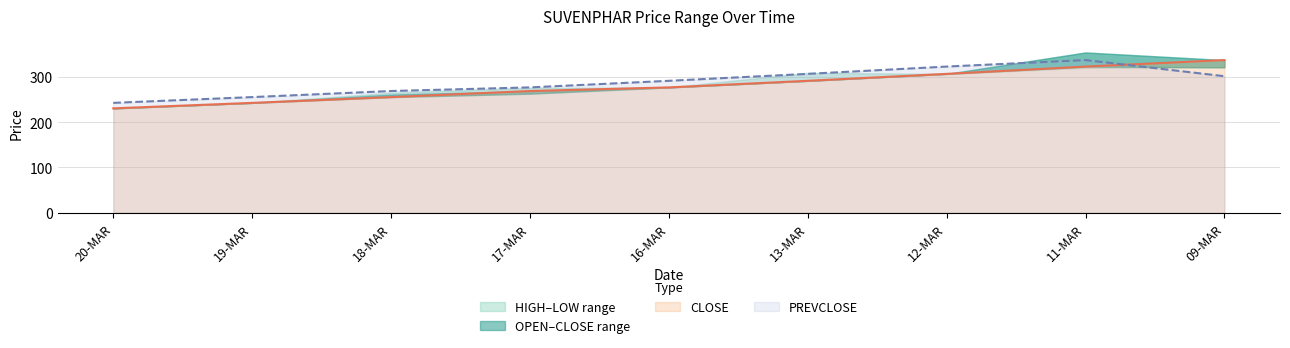

What is the maximum value shown in the chart?

353.9